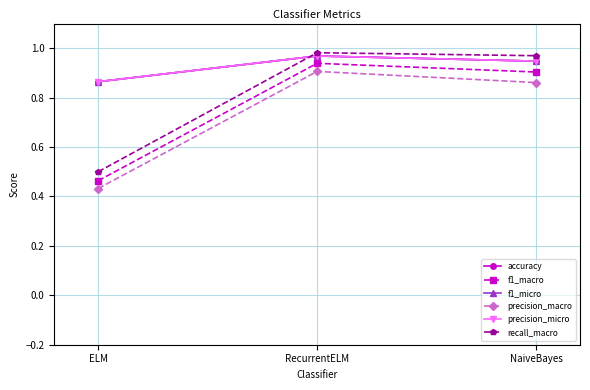

What is the sum of all f1_micro values?

2.8